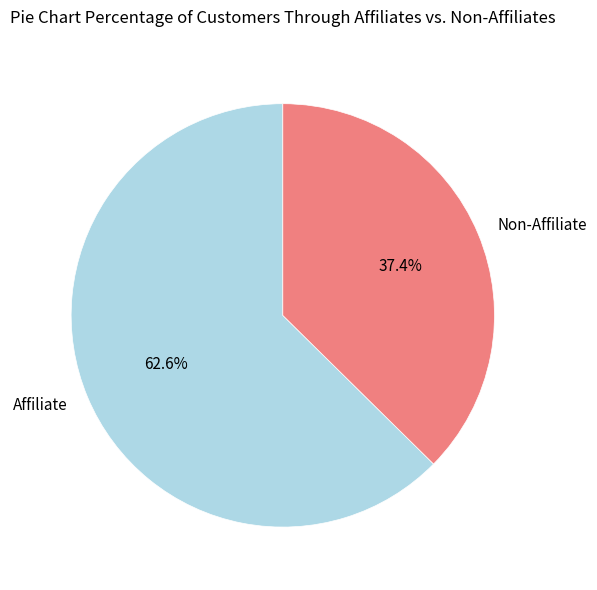

Is there any slice that represents more than half of the pie?

Yes